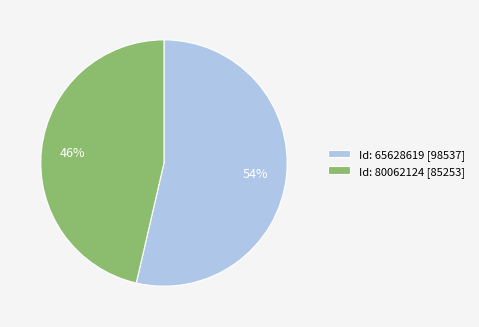

Which category has the smallest portion of the pie?

Id: 80062124 [85253]